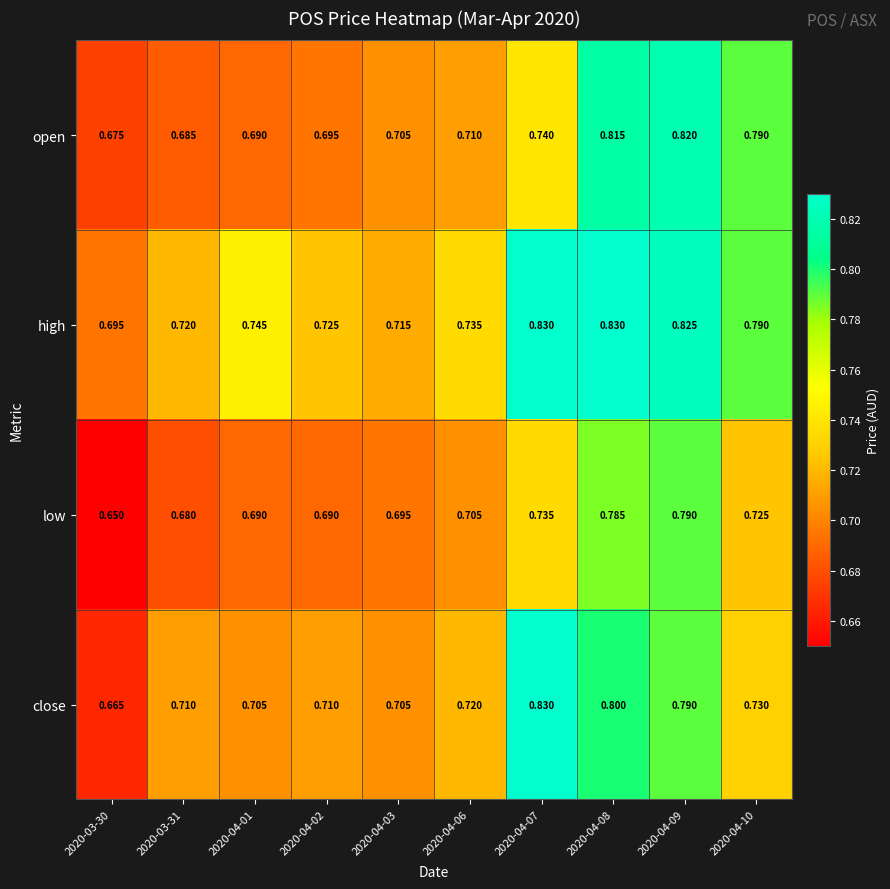

Between 2020-03-30 and 2020-04-09, which series saw the biggest shift?

open